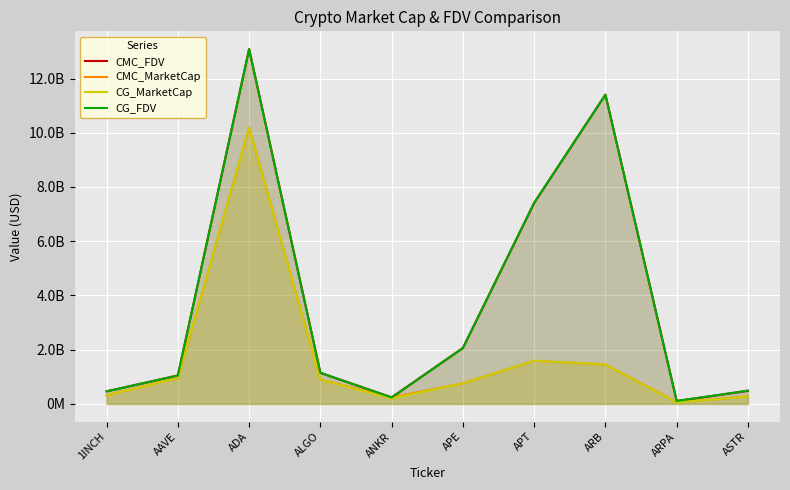

What is the average value of the CMC_FDV series?

3745956510.9